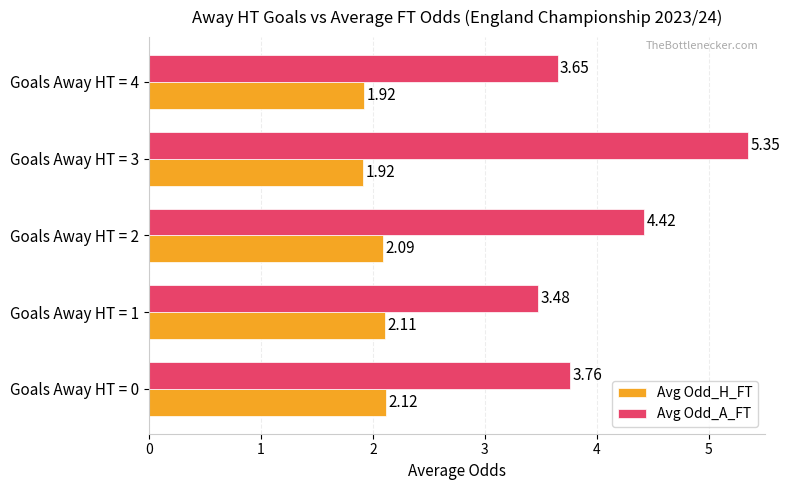

What is the difference between the Avg Odd_A_FT values at Goals Away HT = 2 and Goals Away HT = 0?

0.7